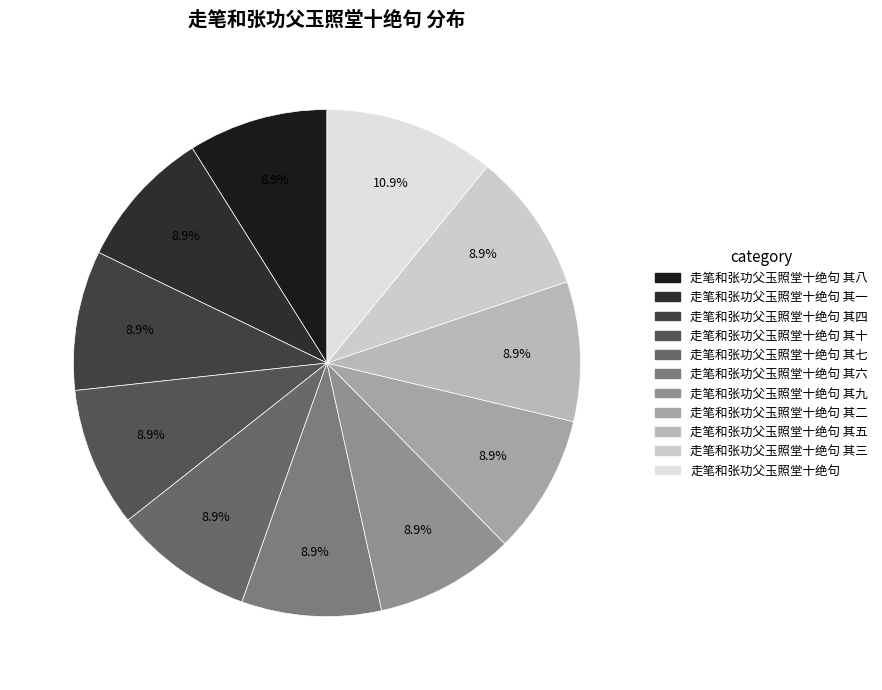

How many slices are in this pie chart?

11